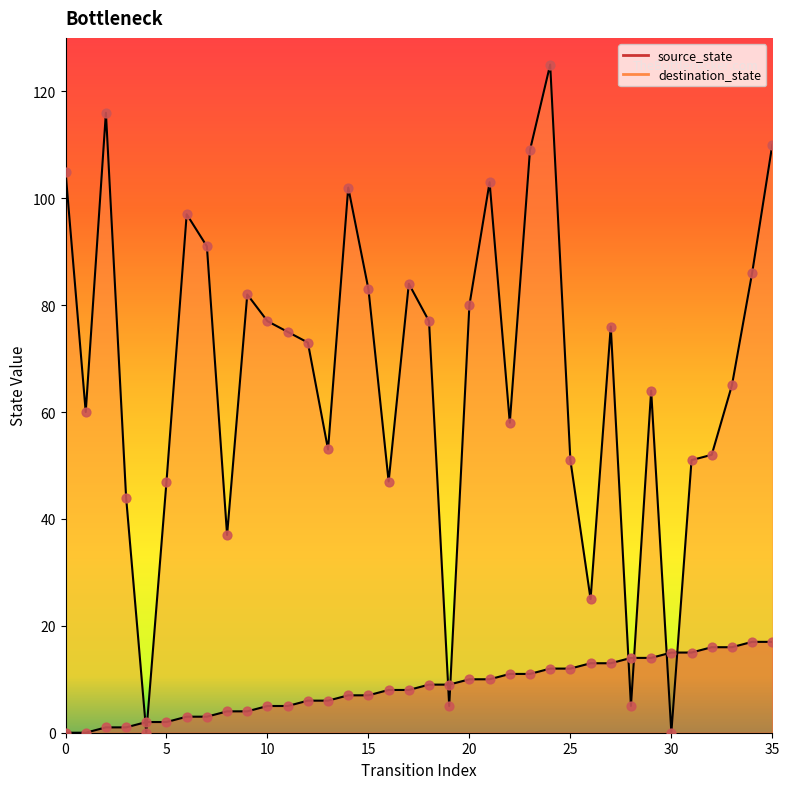

What is the total value across all series at 28?

19